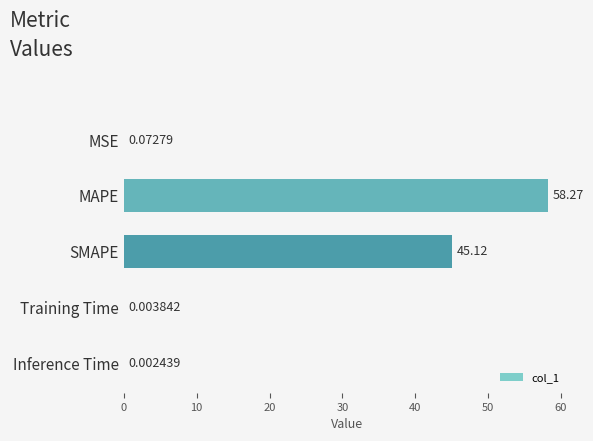

Where is the data nearest to the value 29?

SMAPE